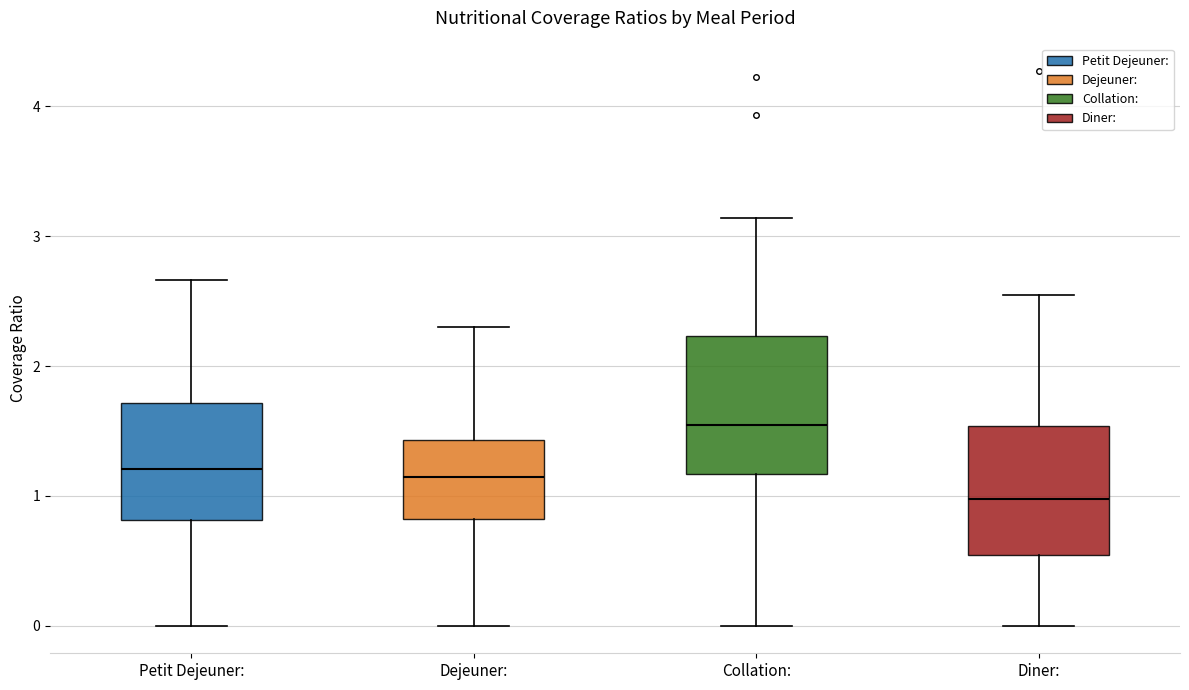

Reading left to right, transcribe this box plot: for each box, give where its median line is, the range the box spans, and where its two whiskers end, as read against the y-axis. The values are not printed on the chart, so give them approximately, as read against the axis.

Petit Dejeuner:: median 1.2, box 0.8 to 1.7, whiskers 0.0 to 2.7
Dejeuner:: median 1.1, box 0.8 to 1.4, whiskers 0.0 to 2.3
Collation:: median 1.5, box 1.2 to 2.2, whiskers 0.0 to 3.1
Diner:: median 1.0, box 0.5 to 1.5, whiskers 0.0 to 2.5